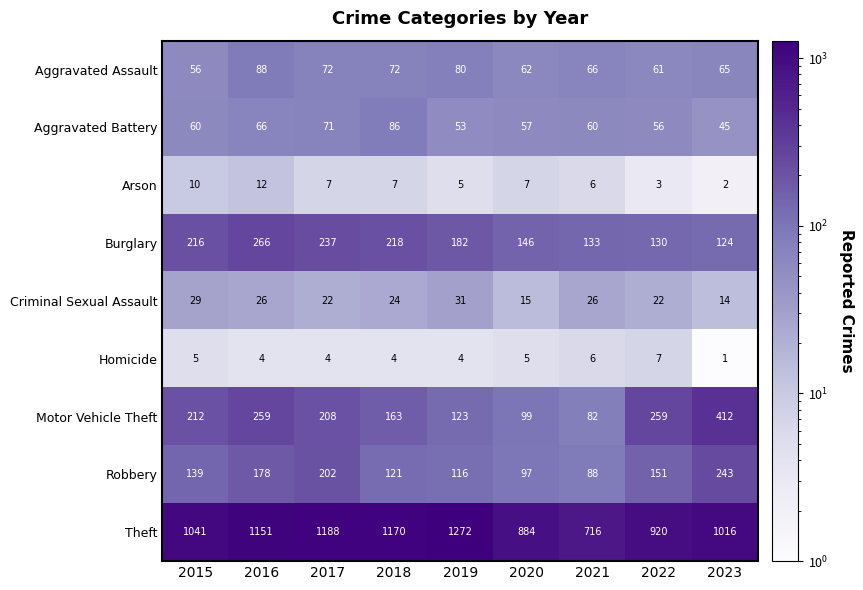

At which category is the sum across all series the highest?

2016